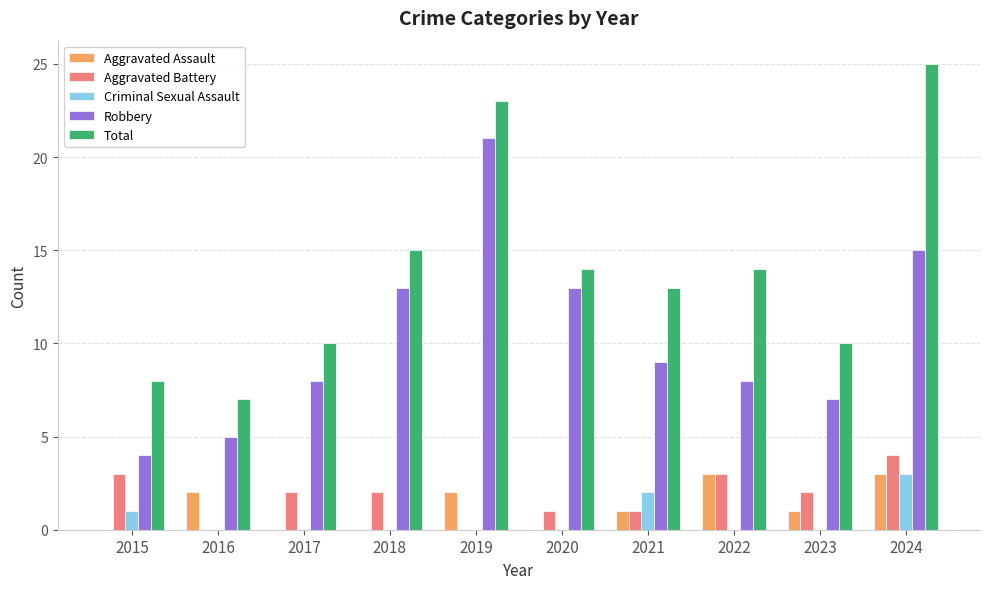

At which category is the sum across all series the highest?

2024